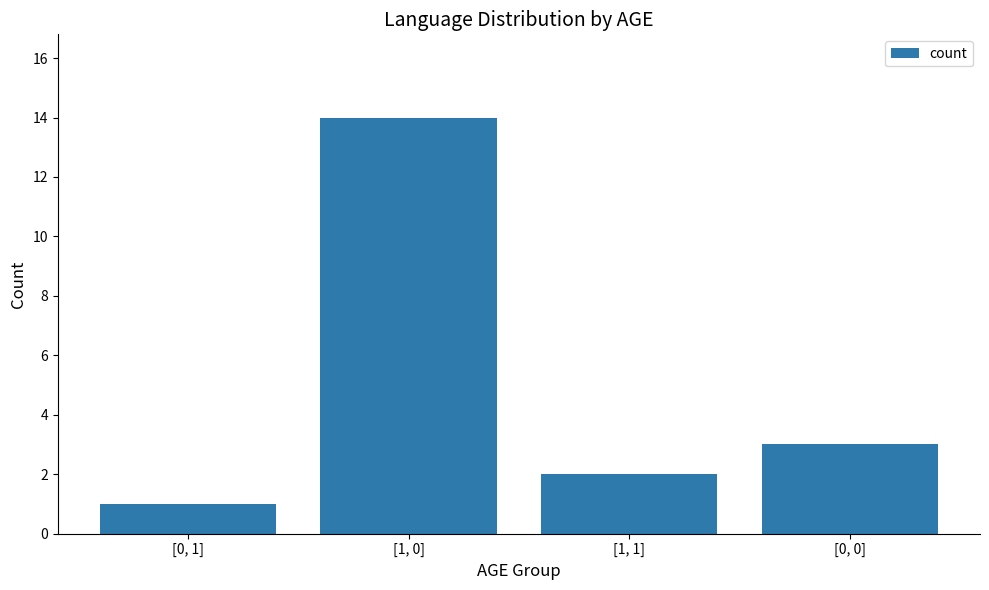

What is the label of the 4th bar from the right?

[0, 1]